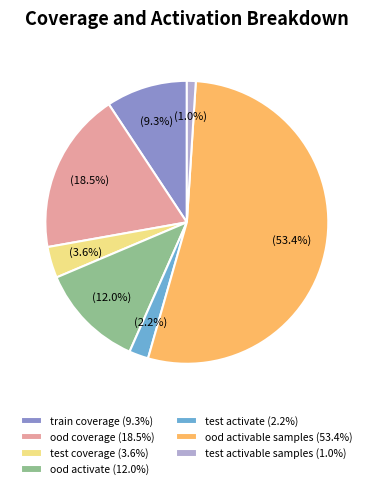

Between ood coverage and test coverage, which is larger?

ood coverage